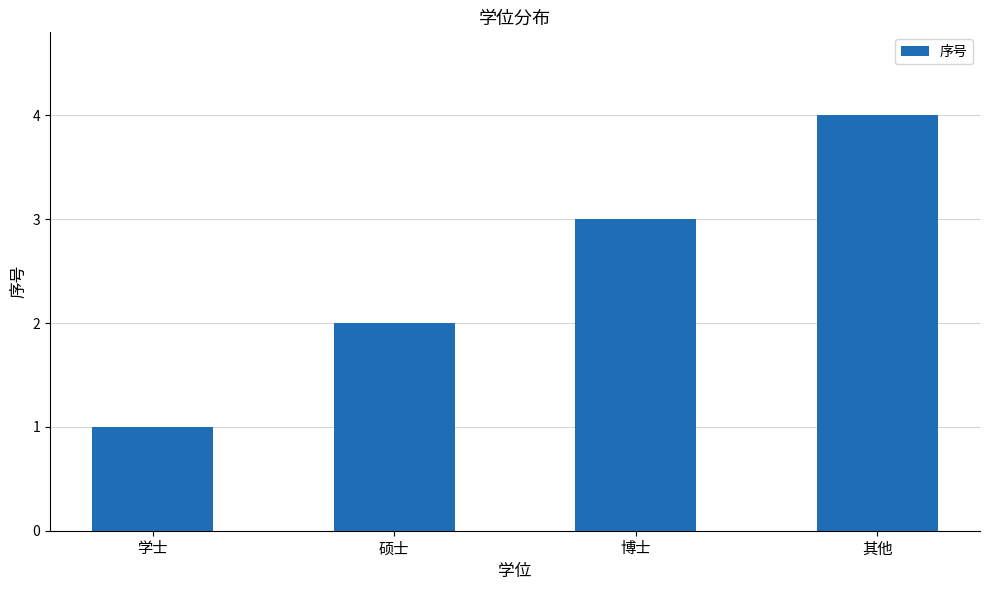

Reading left to right, extract all data points from this chart.

学士=1	硕士=2	博士=3	其他=4